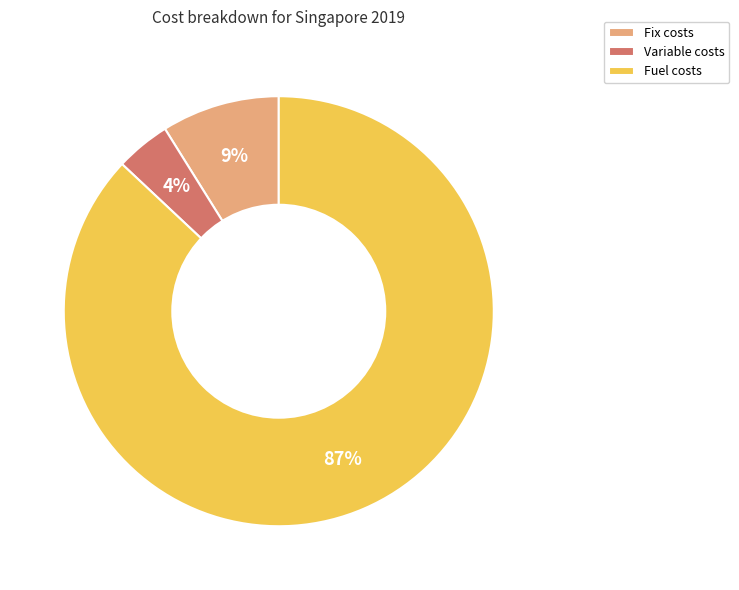

What is the smallest slice in the pie chart?

Variable costs